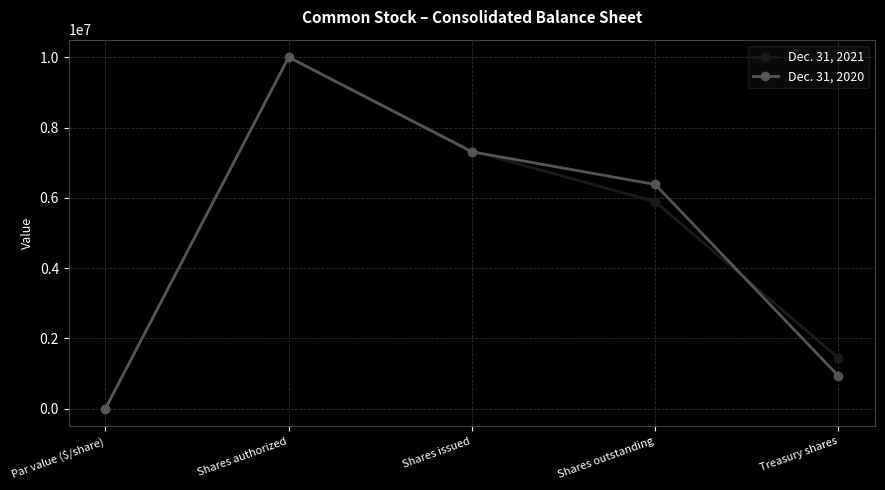

True or false: Dec. 31, 2020 has a value of 1565065 at Shares outstanding.

False